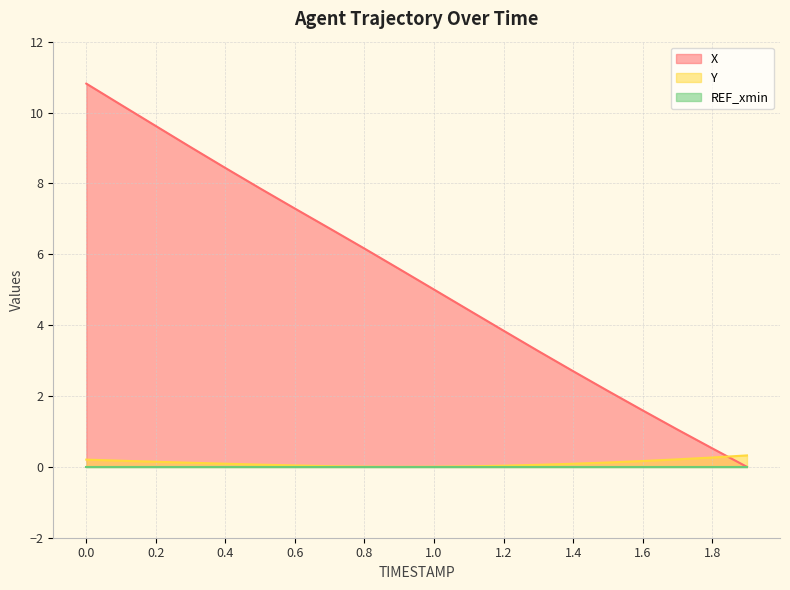

True or false: Y and X intersect in this chart.

True